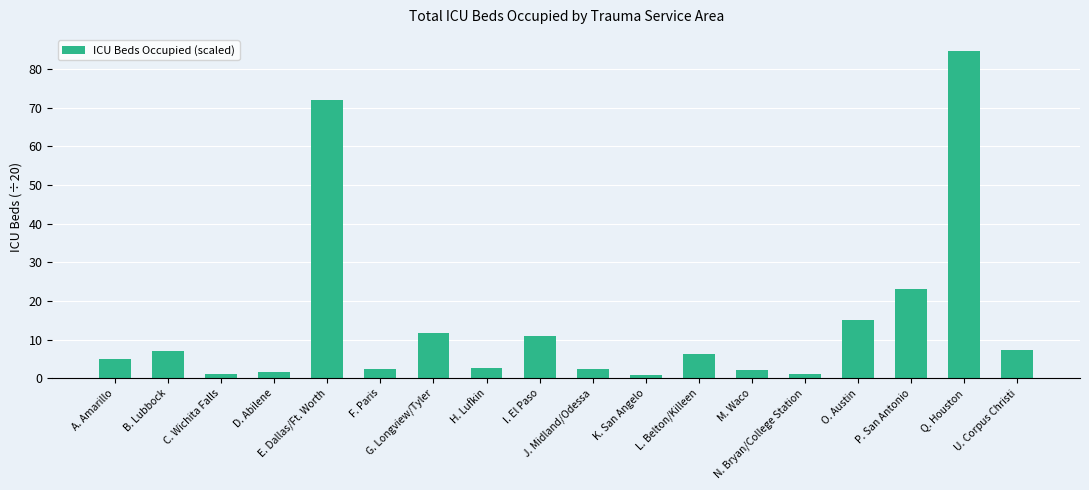

How many bars are there in total?

18